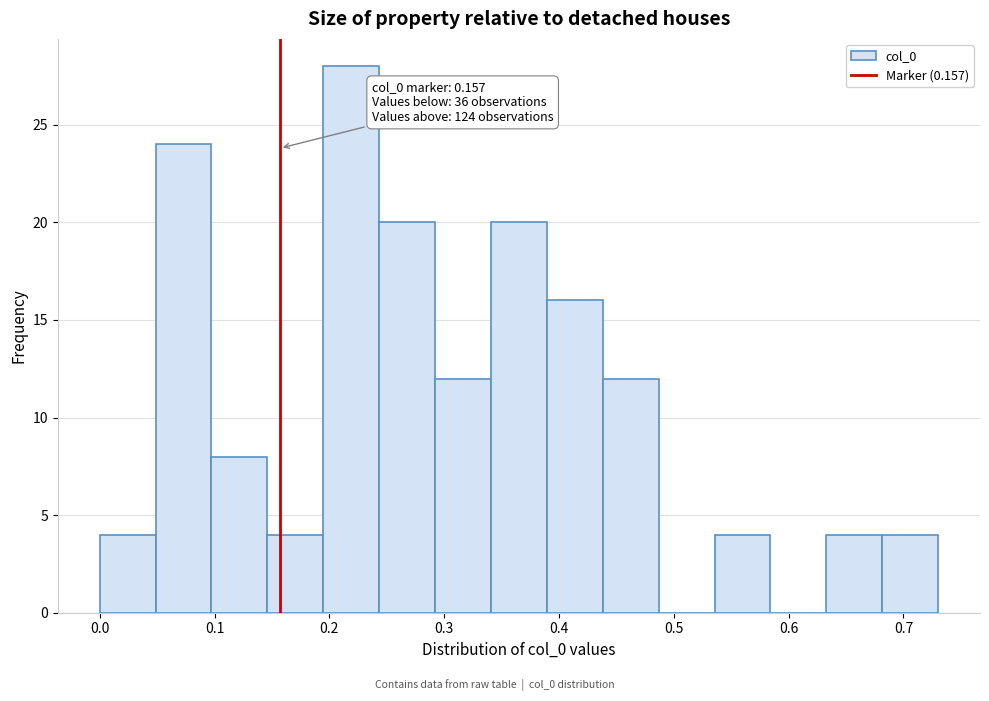

Over which range of the x-axis is the bar tallest?

0.19 to 0.24